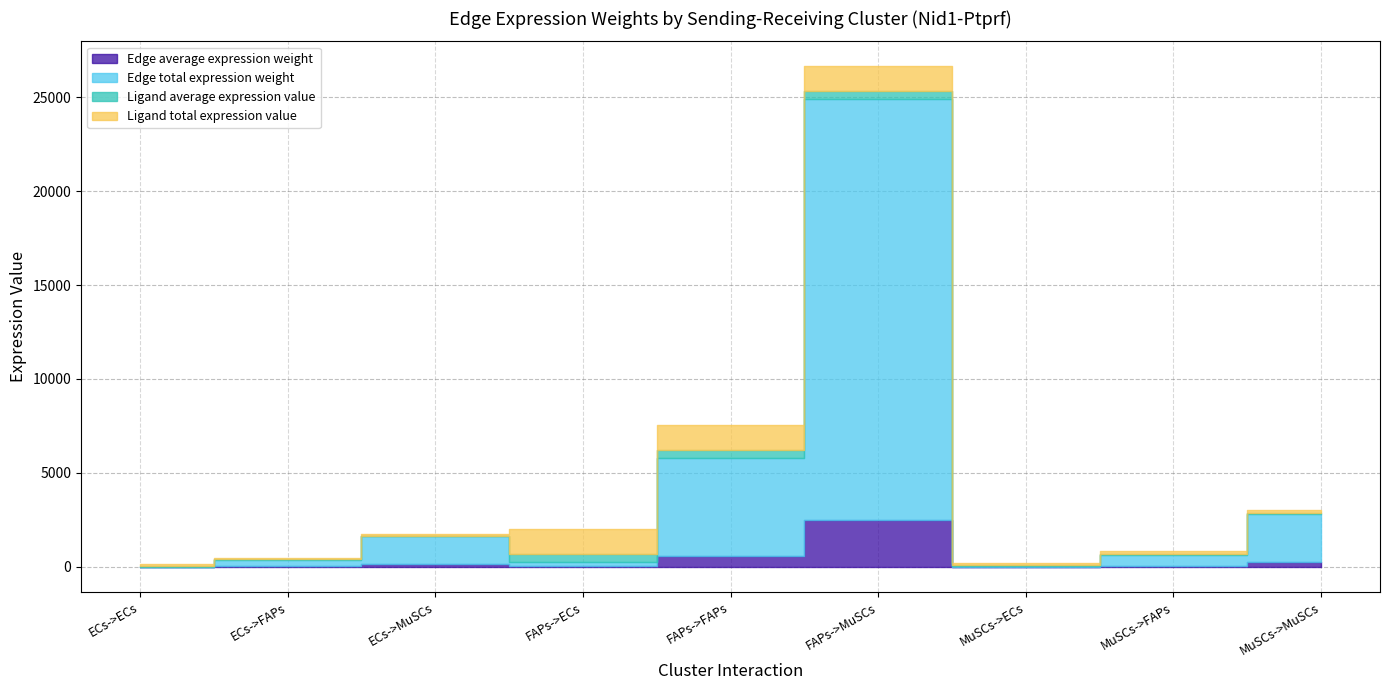

Is the value of Edge total expression weight at FAPs->FAPs greater than the value of Edge average expression weight at ECs->FAPs?

Yes